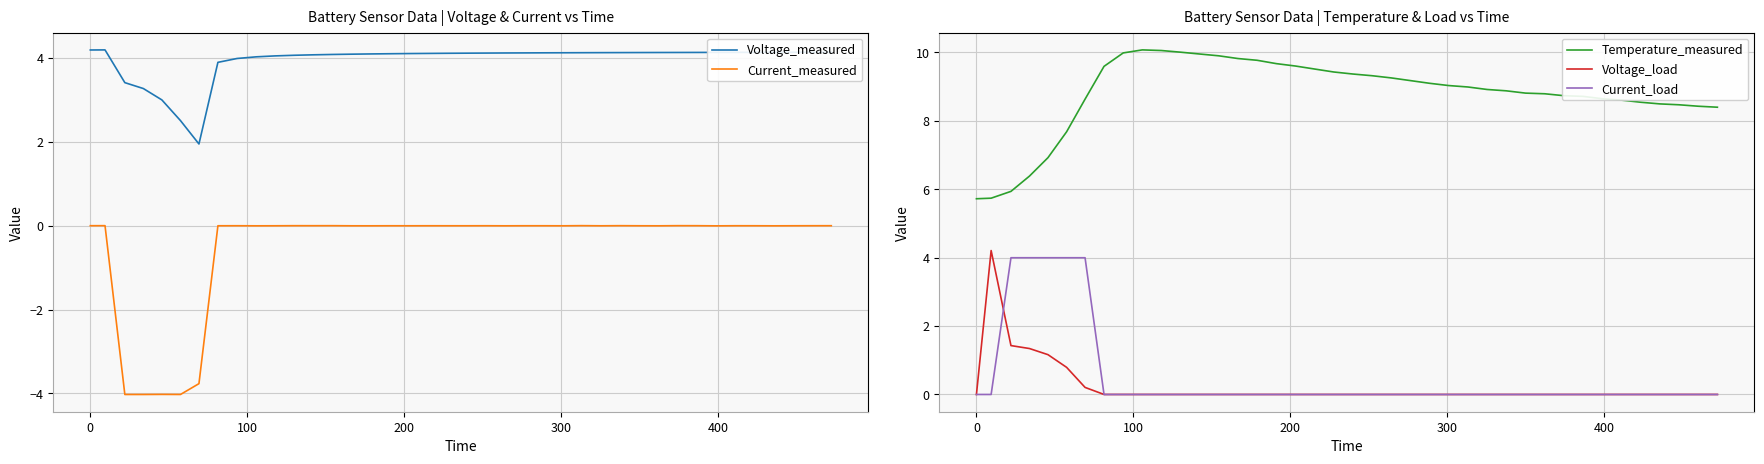

How many interior local valleys does the Voltage_measured series have?

1